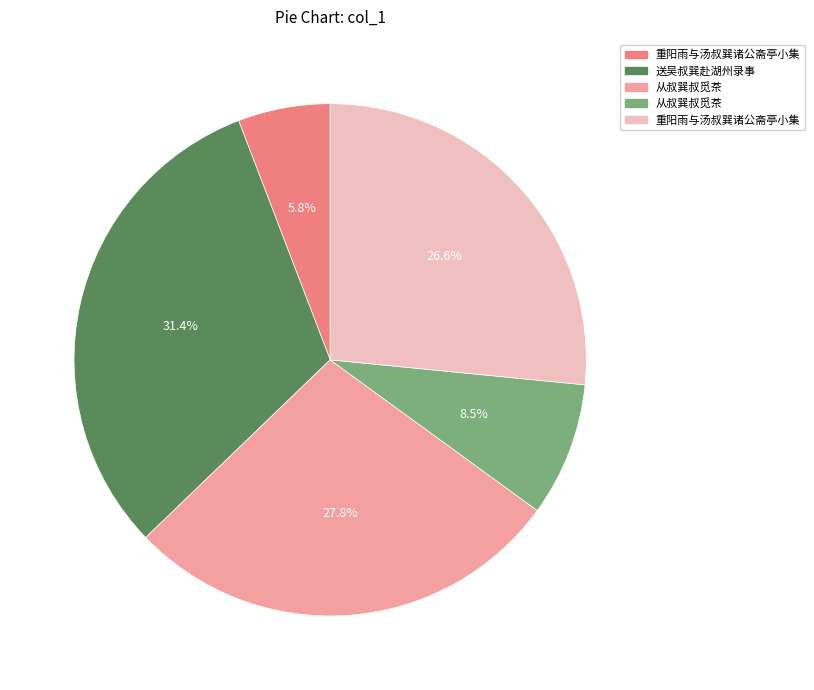

Count the number of slices in the pie.

5